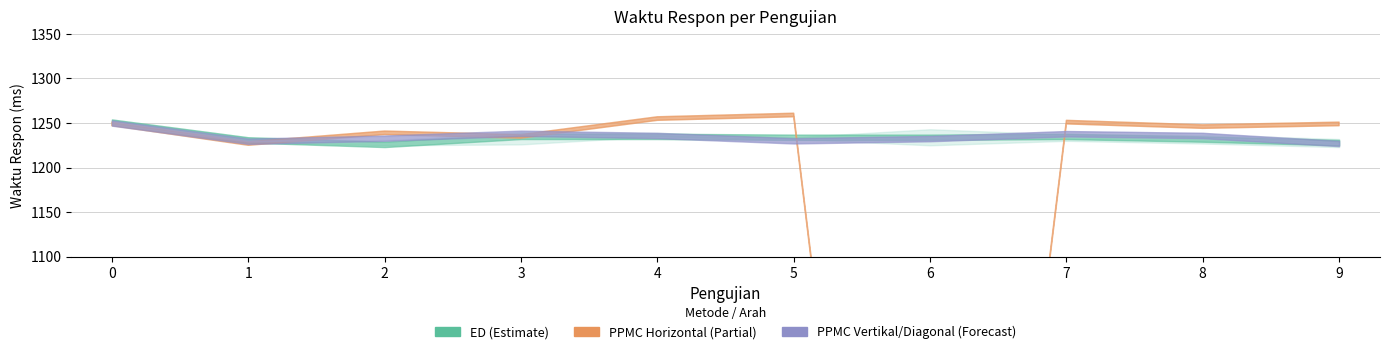

What is the average value of the PPMC Diagonal series?

1234